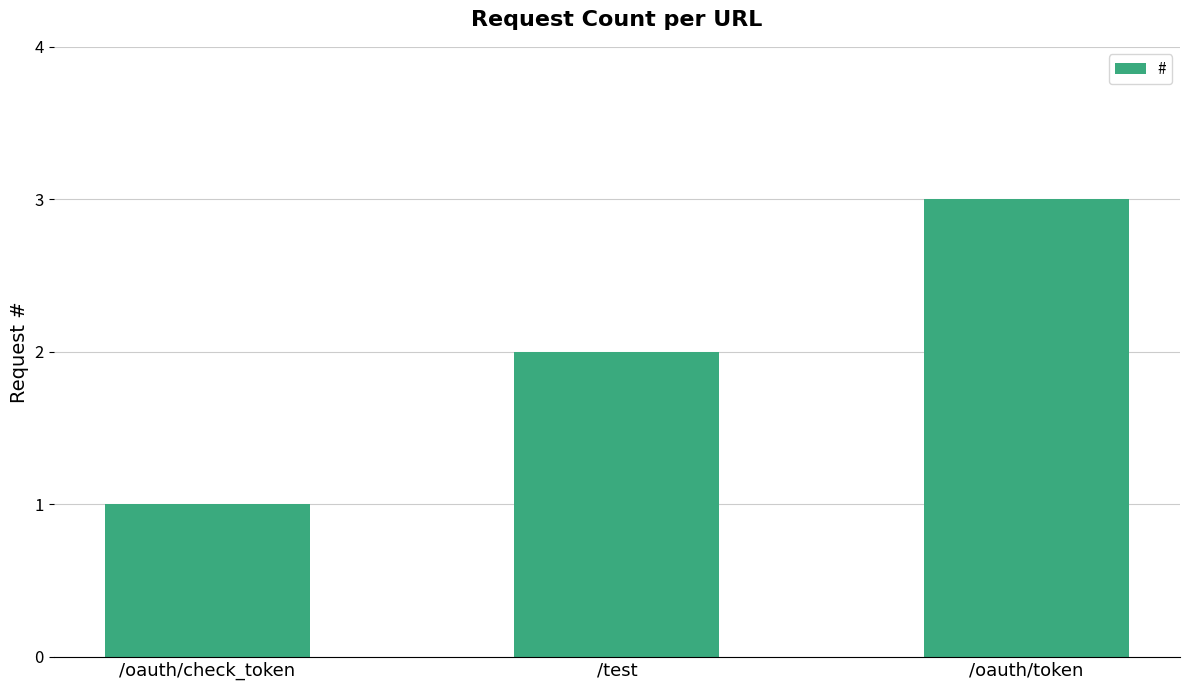

Read the value at /oauth/token.

3